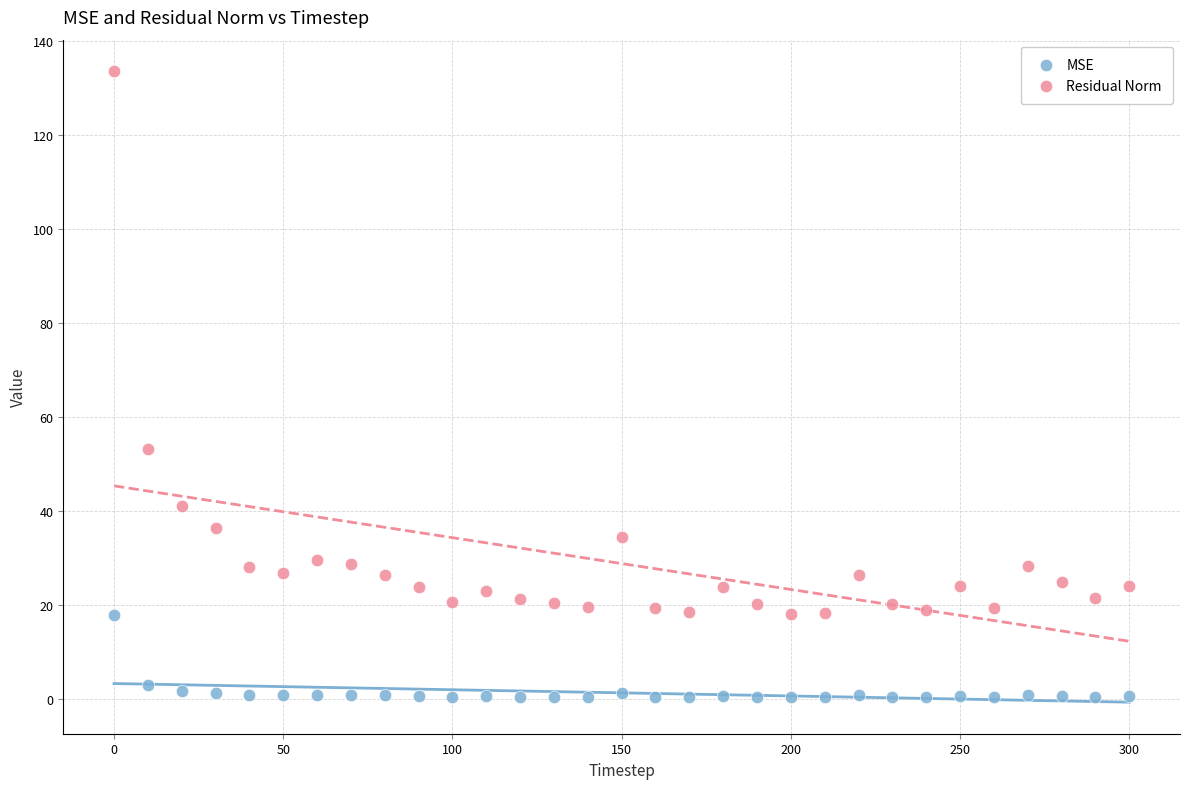

Which series contains the highest Y value?

Residual Norm